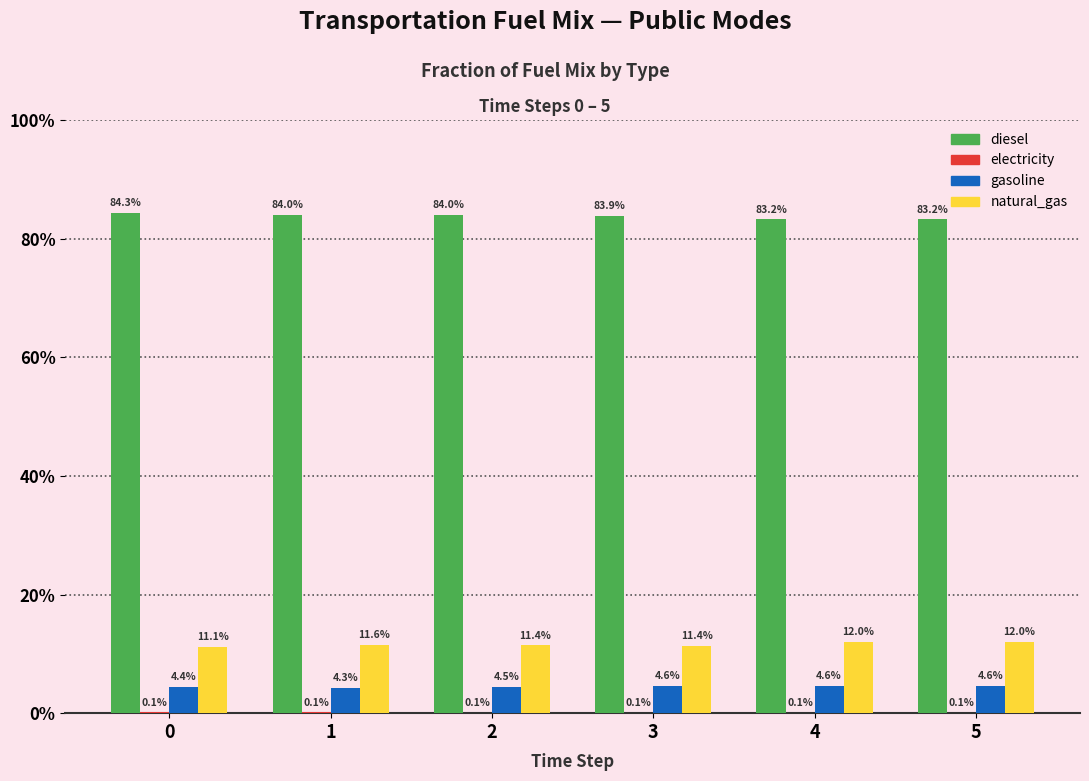

Are the bars horizontal?

No